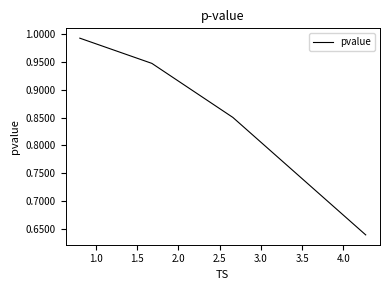

What is the difference between the maximum and minimum values?

0.4